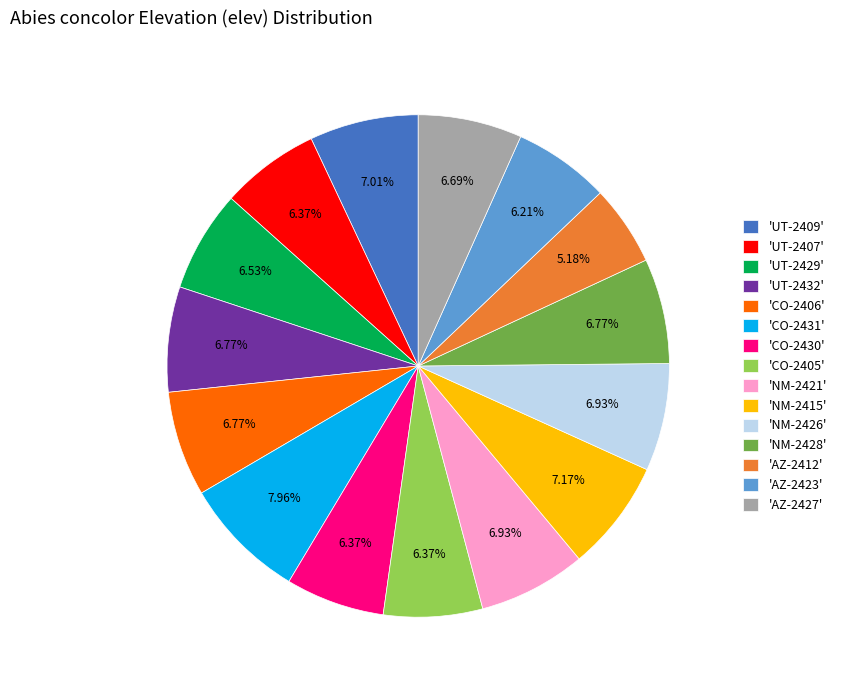

Is the sum of 'AZ-2423' and 'CO-2405' greater than half?

No